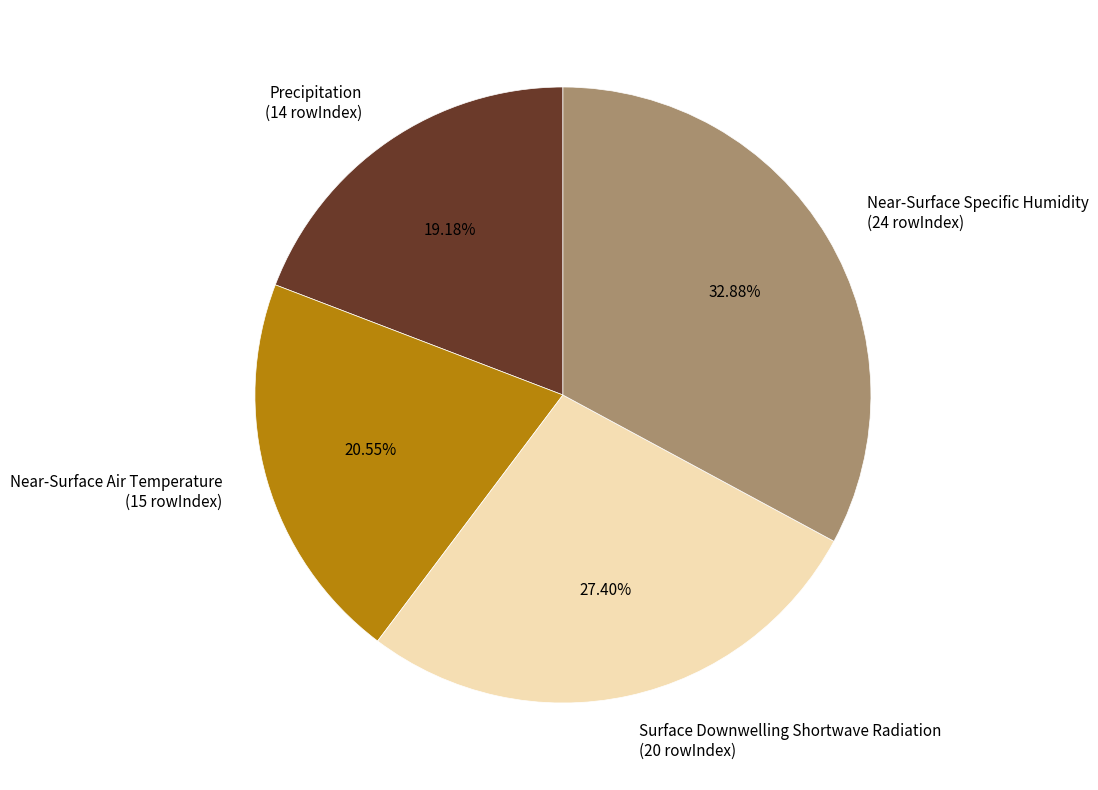

Rank the categories by value from lowest to highest.

Precipitation, Near-Surface Air Temperature, Surface Downwelling Shortwave Radiation, Near-Surface Specific Humidity